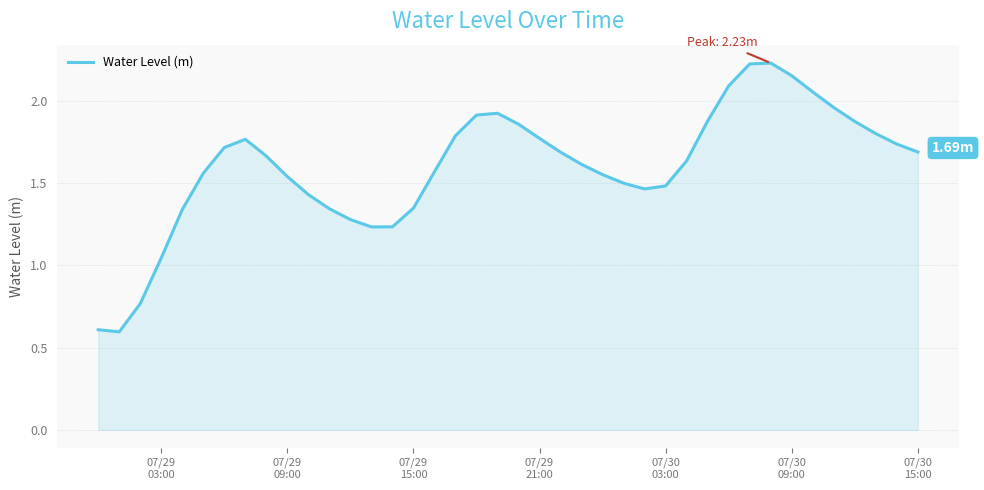

Reading left to right, transcribe all the data shown in this chart.

0.6	0.6	0.8	1.0	1.3	1.6	1.7	1.8	1.7	1.5	1.4	1.3	1.3	1.2	1.2	1.3	1.6	1.8	1.9	1.9	1.9	1.8	1.7	1.6	1.6	1.5	1.5	1.5	1.6	1.9	2.1	2.2	2.2	2.2	2.1	2.0	1.9	1.8	1.7	1.7